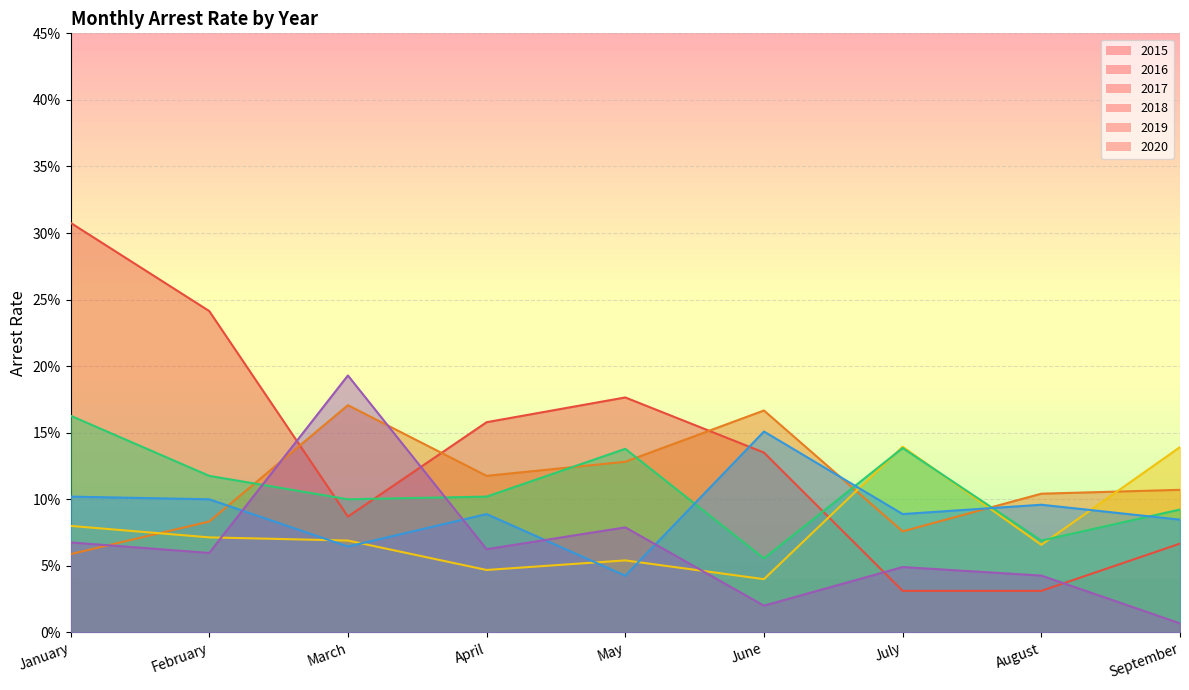

How many arrest_rate_2015 values are between 0 and 1?

9